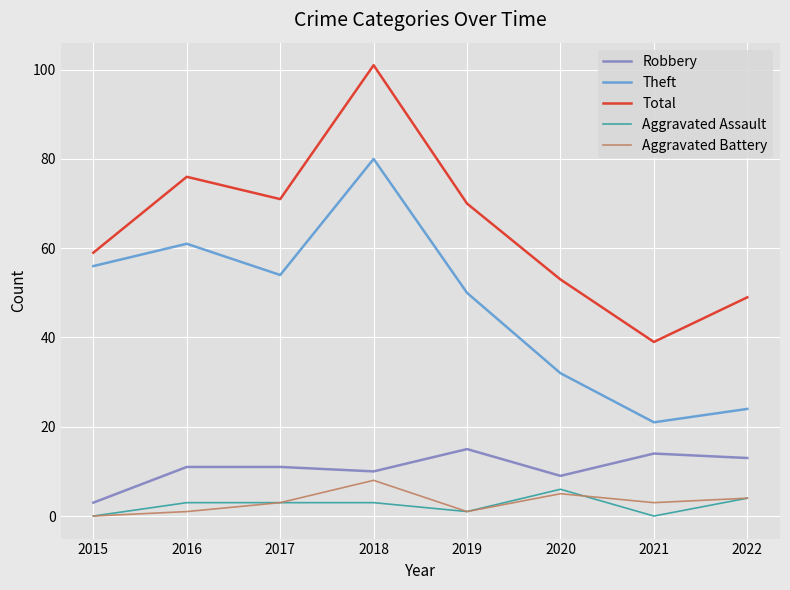

Reading left to right, what are all the values shown in this chart?

Robbery: 2015=3	2016=11	2017=11	2018=10	2019=15	2020=9	2021=14	2022=13
Theft: 2015=56	2016=61	2017=54	2018=80	2019=50	2020=32	2021=21	2022=24
Total: 2015=59	2016=76	2017=71	2018=101	2019=70	2020=53	2021=39	2022=49
Aggravated Assault: 2015=0	2016=3	2017=3	2018=3	2019=1	2020=6	2021=0	2022=4
Aggravated Battery: 2015=0	2016=1	2017=3	2018=8	2019=1	2020=5	2021=3	2022=4